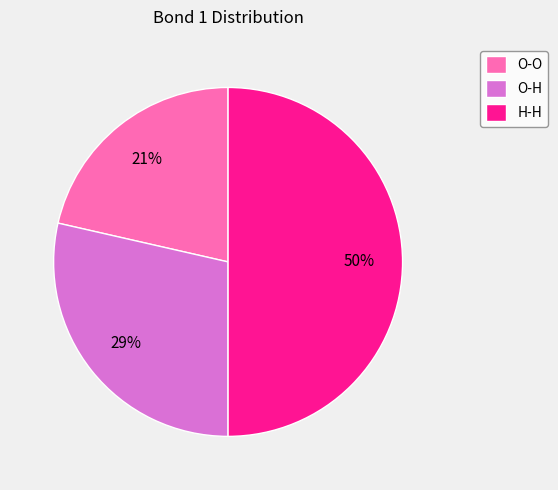

What is the largest slice in the pie chart?

H-H